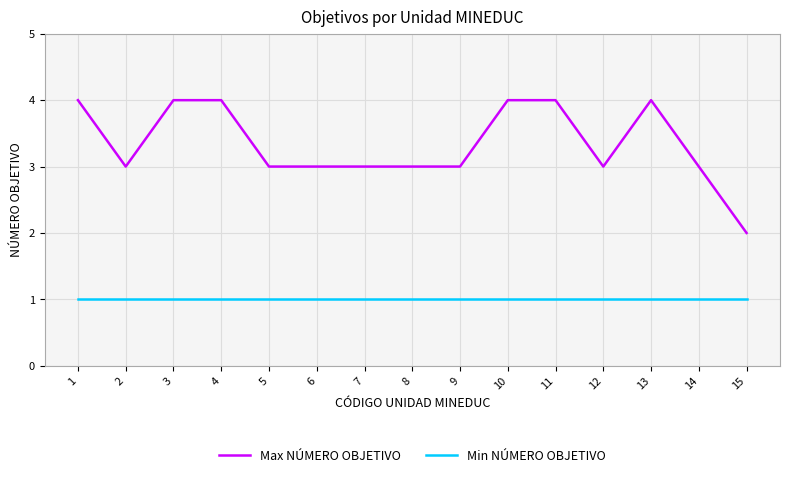

True or false: Min NÚMERO OBJETIVO and Max NÚMERO OBJETIVO intersect in this chart.

False